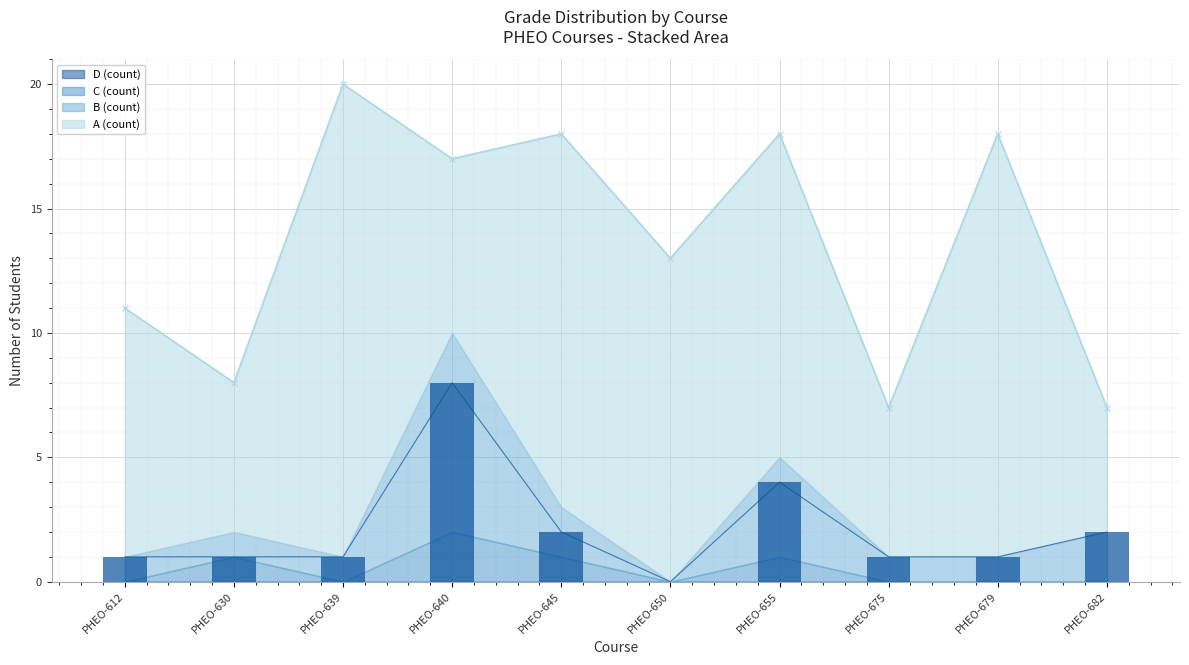

Is it true that A (count) equals 5 at PHEO-682?

True